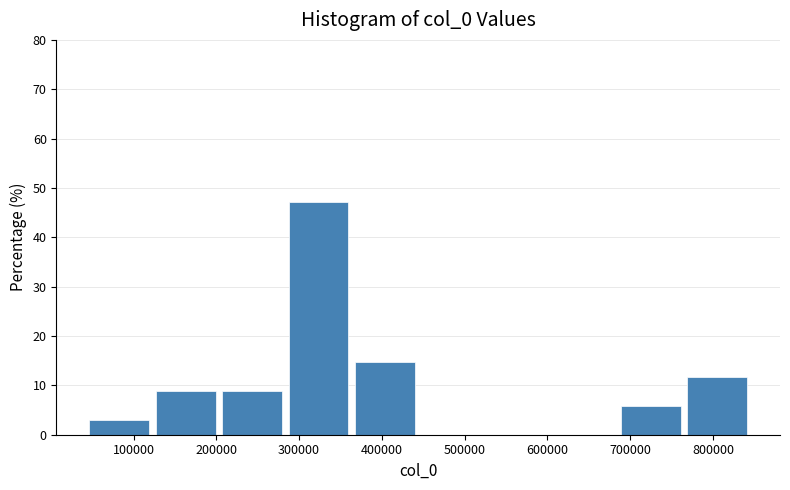

Reading left to right, list every bar in this chart as the range it spans on the x-axis followed by its height. Neither the bar edges nor the heights are printed on the chart, so give them approximately, as read against the axes.

40000 to 120000: 3
120000 to 200000: 9
200000 to 280000: 9
280000 to 360000: 47
360000 to 440000: 15
440000 to 520000: 0
520000 to 600000: 0
600000 to 680000: 0
680000 to 760000: 6
760000 to 850000: 12